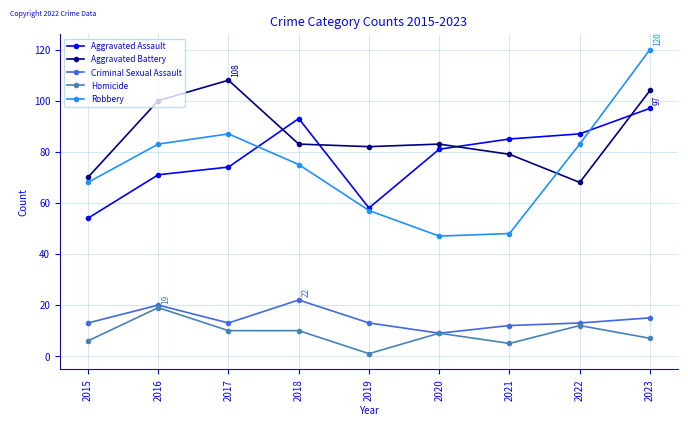

Where is the first local maximum for Homicide?

2016